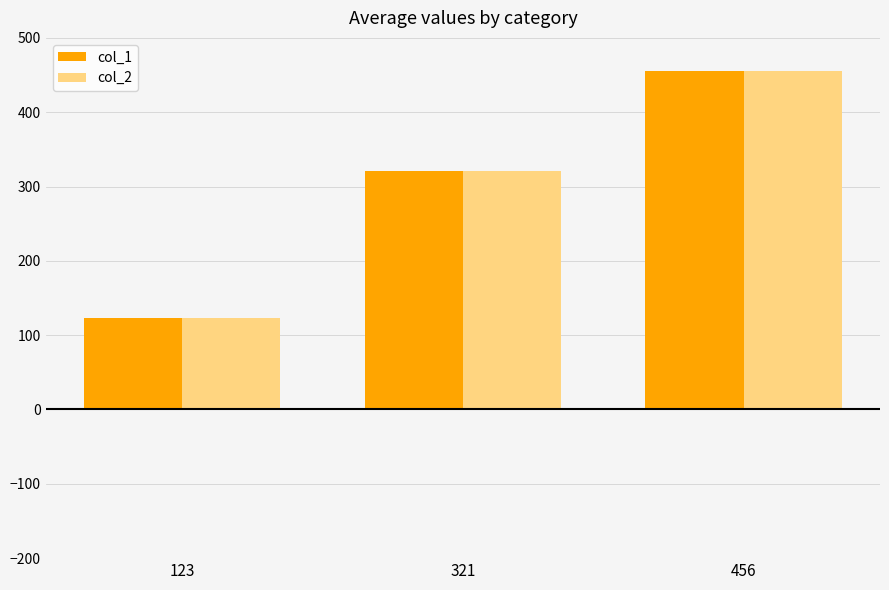

At which category is the sum across all series the highest?

456